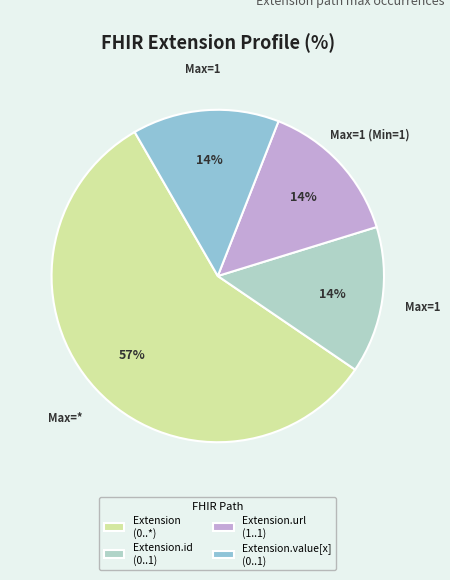

How many segments does this pie chart have?

4